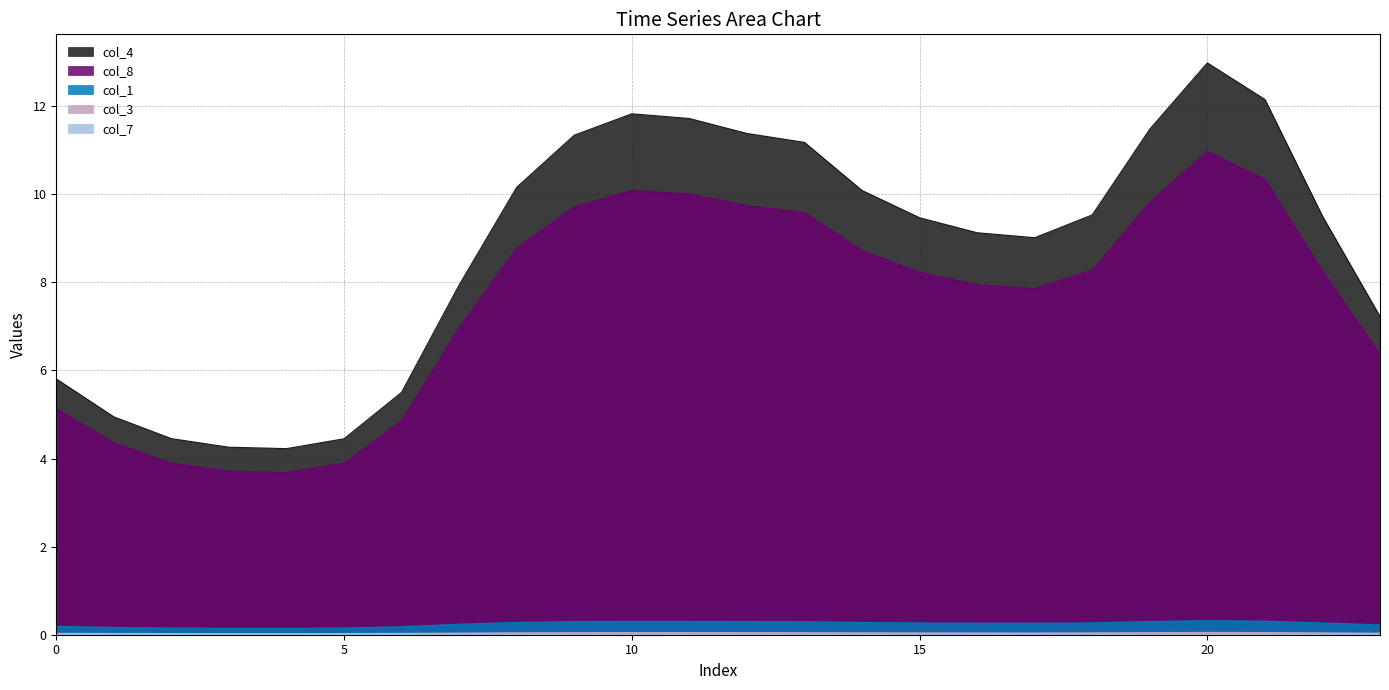

The value of col_1 at 8 is 0.1. True or false?

False